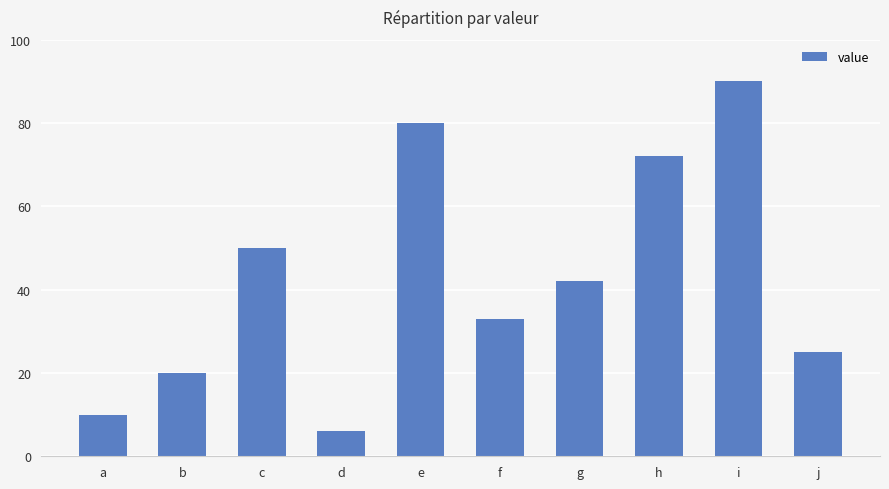

What is the sum of the values at a and e?

90